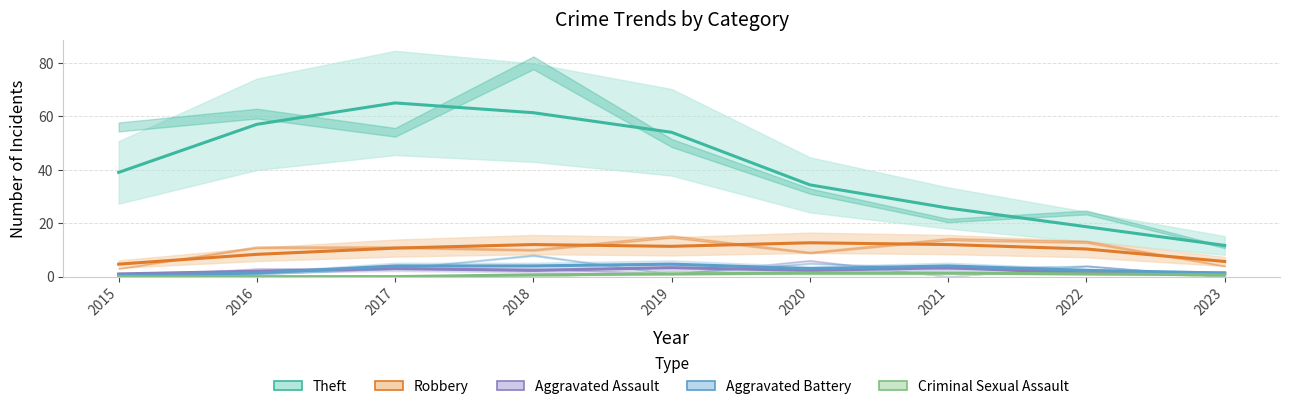

True or false: Criminal Sexual Assault and Aggravated Battery intersect in this chart.

False